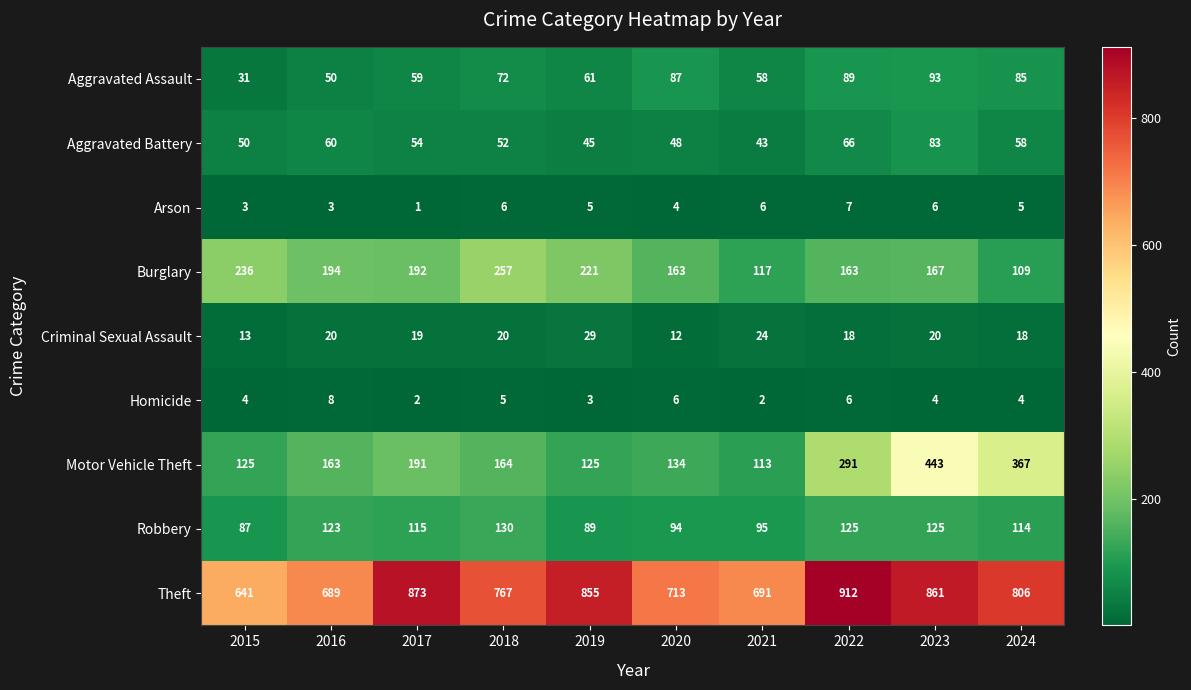

Is it true that Burglary equals 221 at 2019?

True